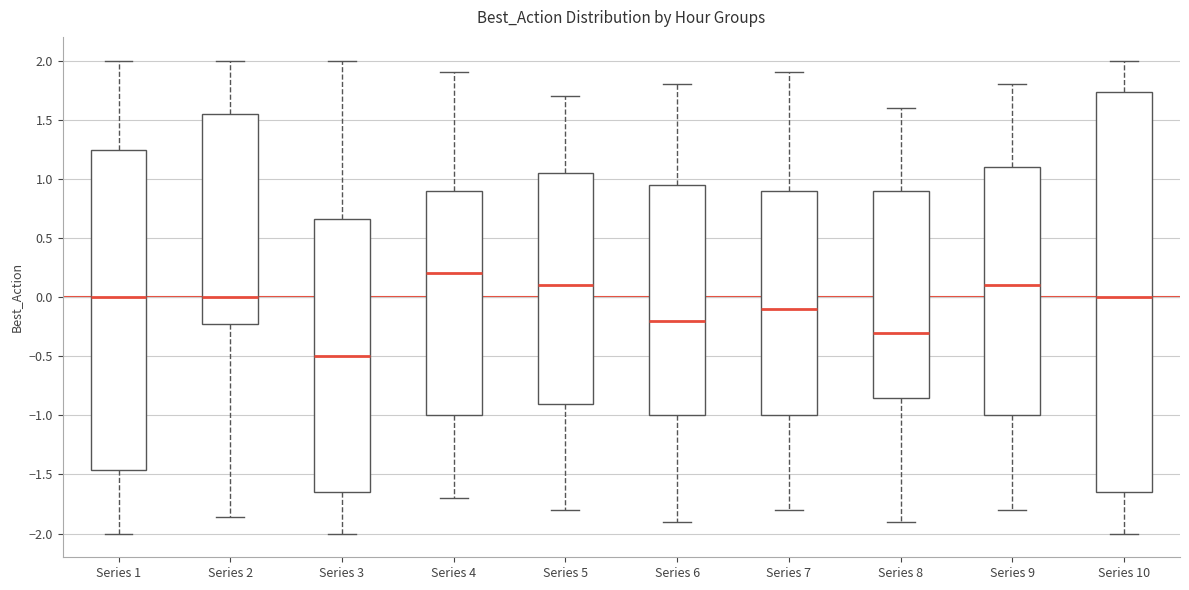

Where does the median line of the box for Series 8 sit on the y-axis? The values are not printed on the chart, so give them approximately, as read against the axis.

-0.30